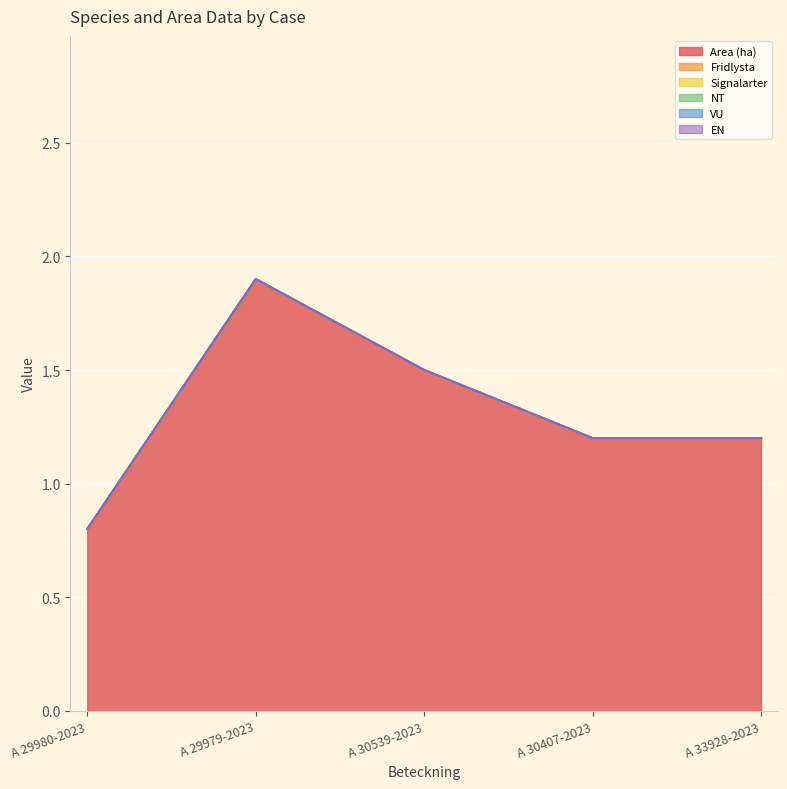

Is the value of Area (ha) at A 30539-2023 greater than the value of EN at A 29979-2023?

Yes